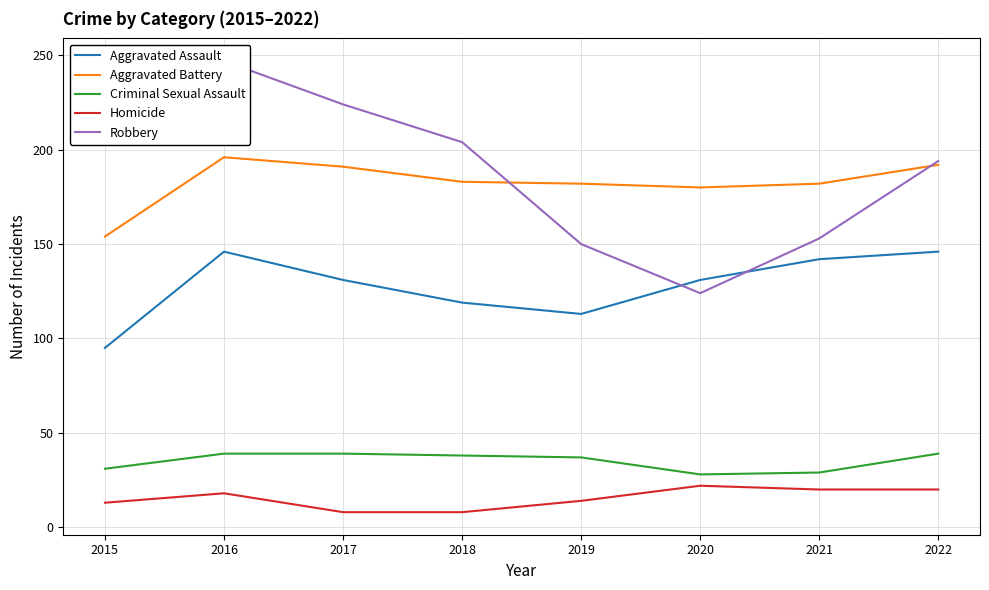

At which label does Aggravated Battery reach its peak?

2016